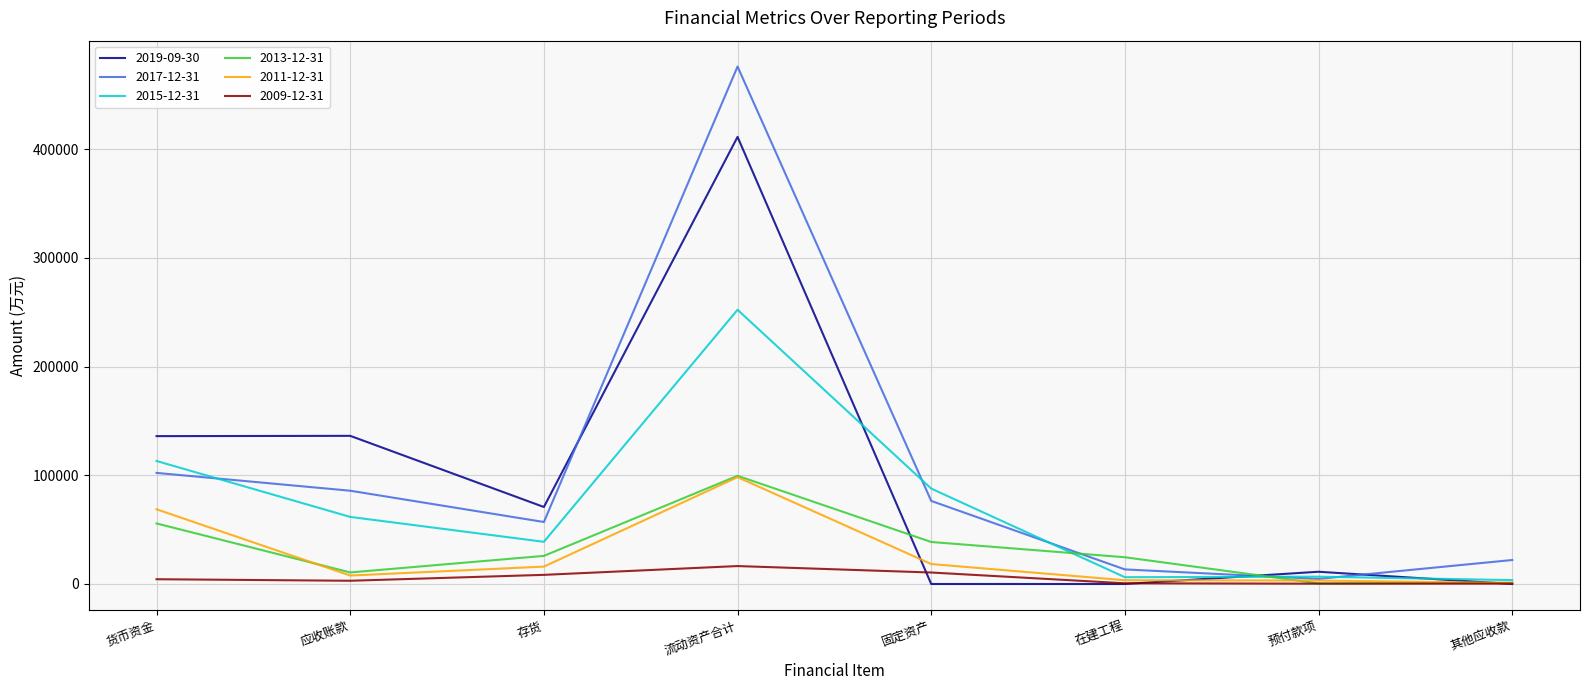

The 2017-12-31 series shows 13402 at 在建工程. True or false?

True